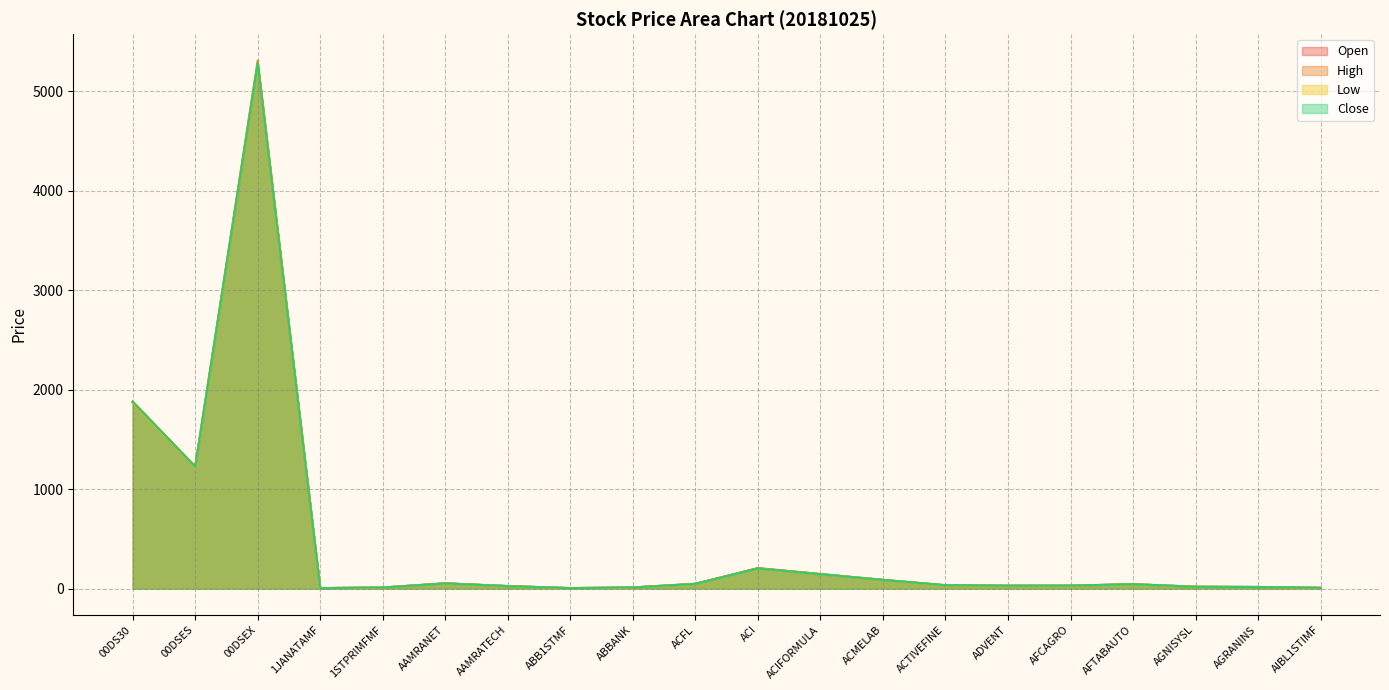

What position from the left is 00DSEX?

3